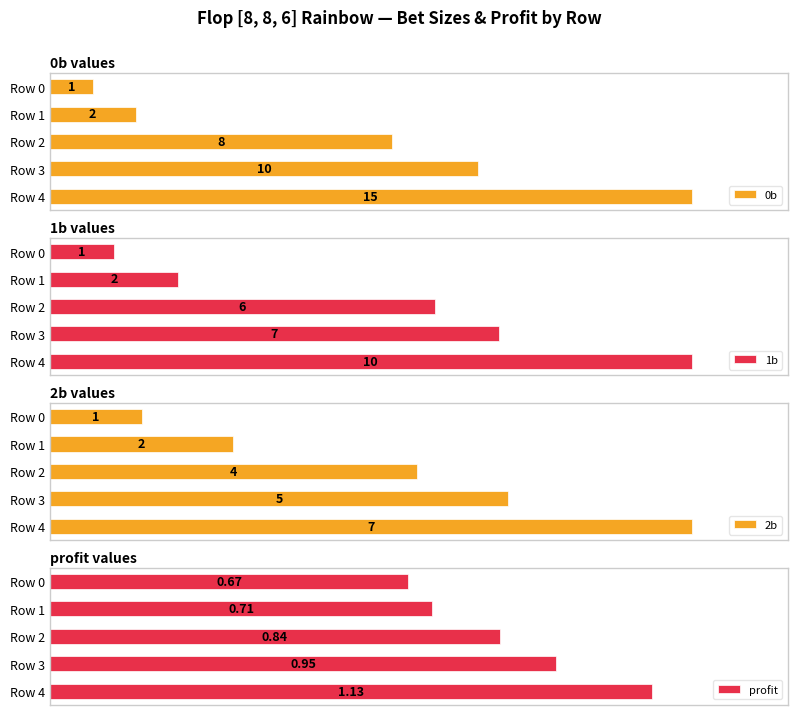

Rank the categories by 0b value from lowest to highest.

Row 0, Row 1, Row 2, Row 3, Row 4